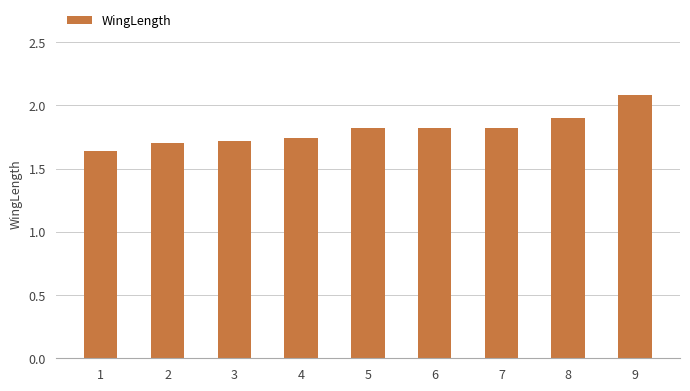

What is the difference between the second highest and minimum values?

0.3